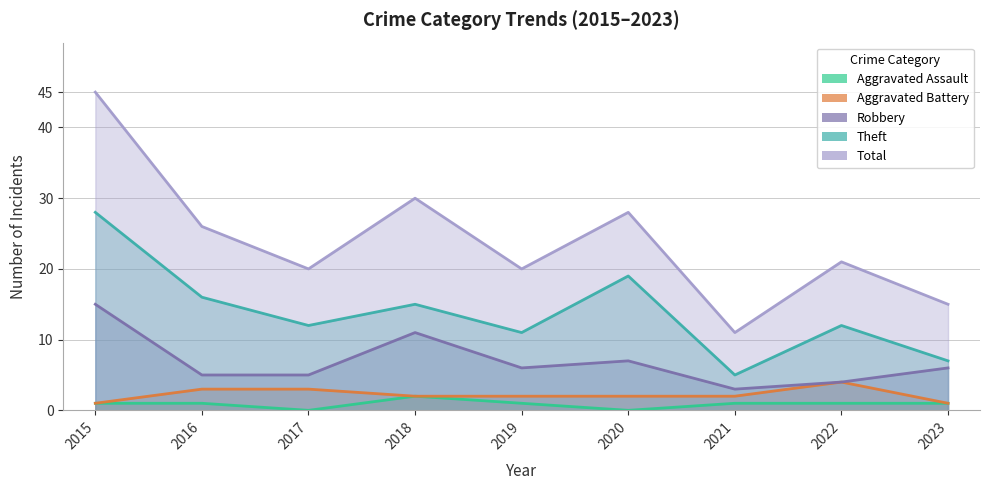

Count the Aggravated Battery values in the range 2 to 3.

6